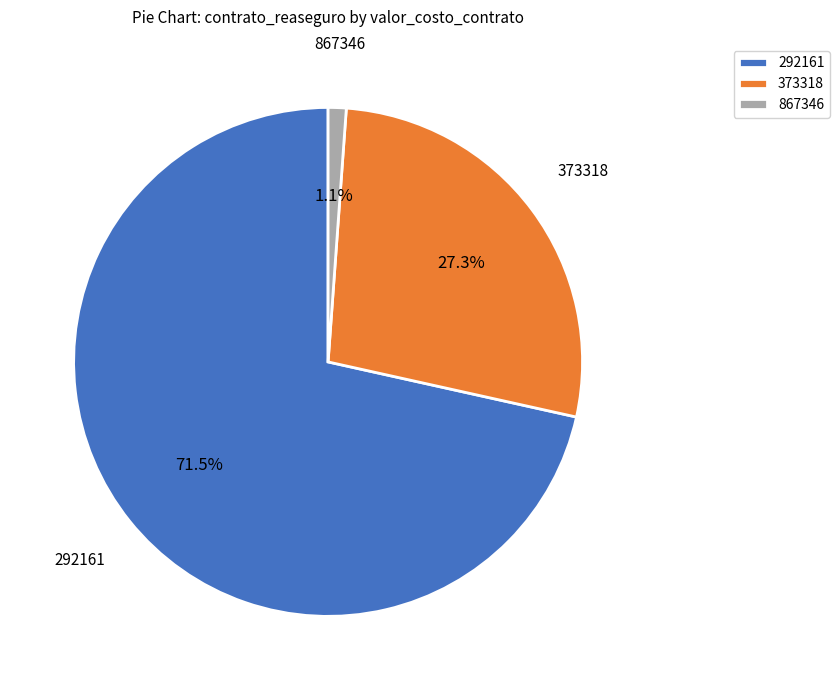

What is the smallest slice in the pie chart?

867346